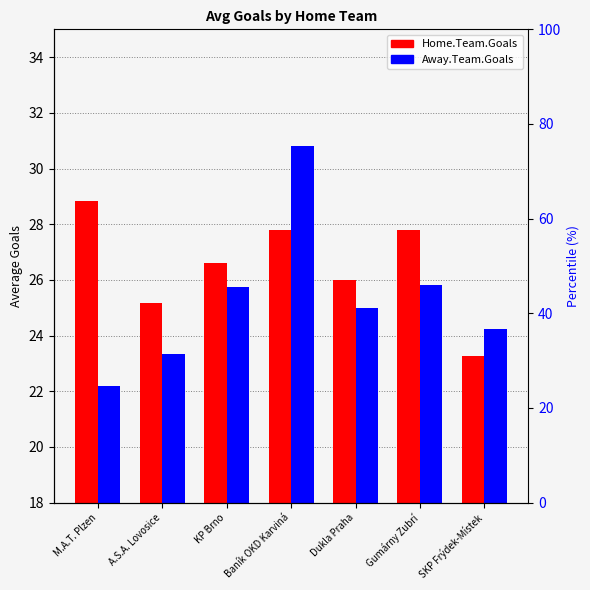

Which series has the largest range (max minus min)?

Away.Team.Goals